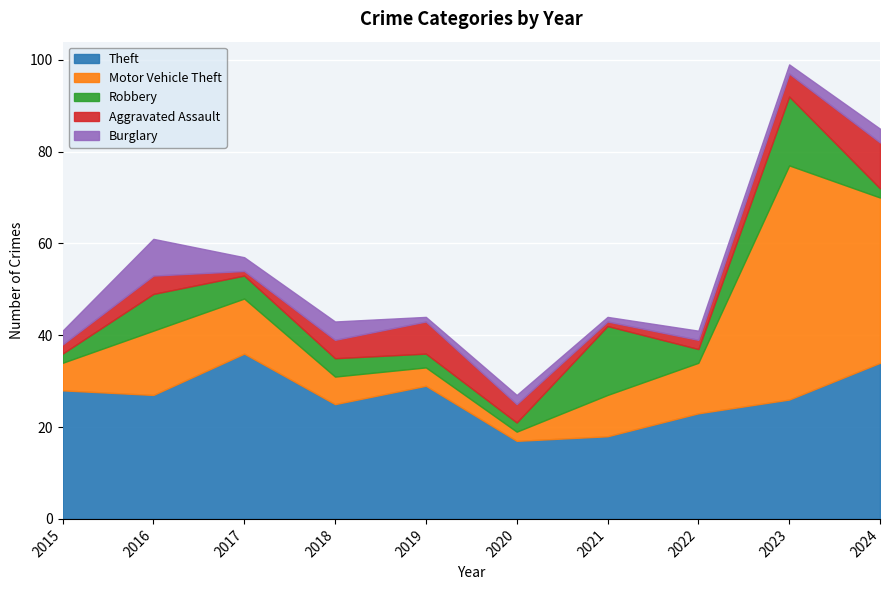

At how many categories does at least one series exceed 17?

9